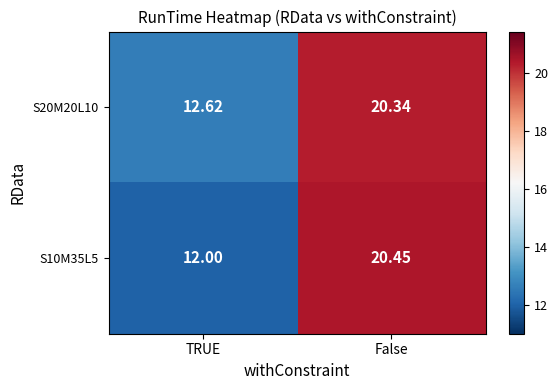

Where is S20M20L10 nearest to the value 16?

TRUE